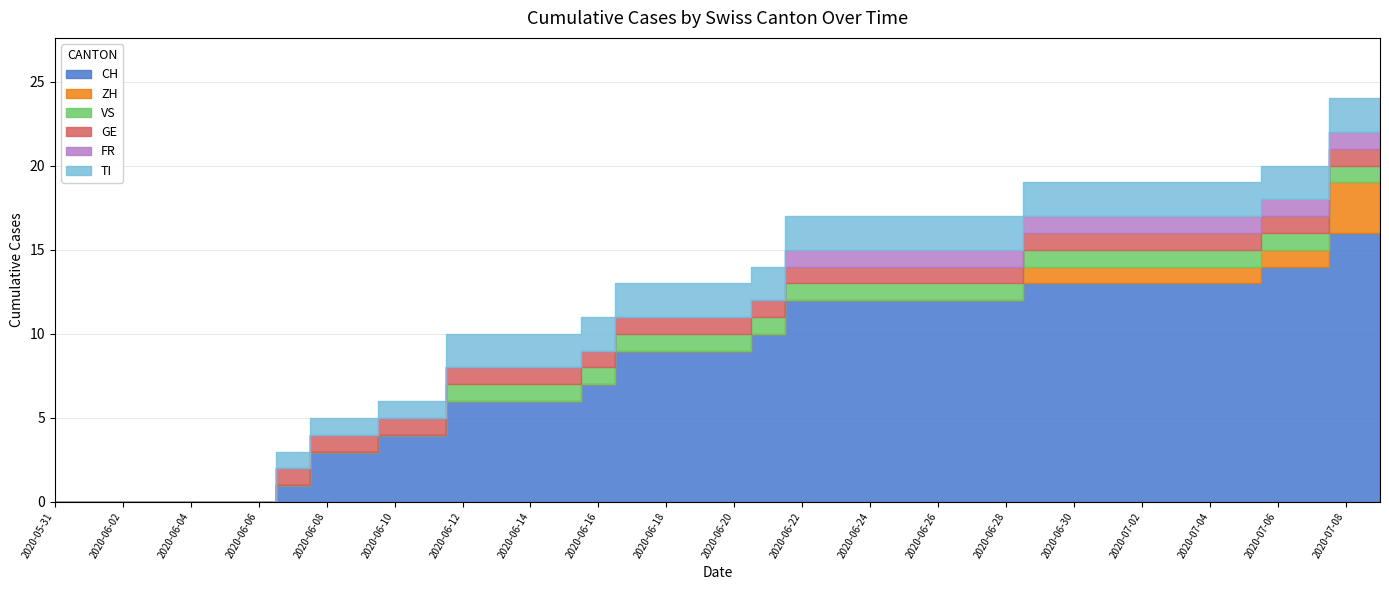

Between 2020-06-28 and 2020-06-30, which series saw the biggest shift?

CH